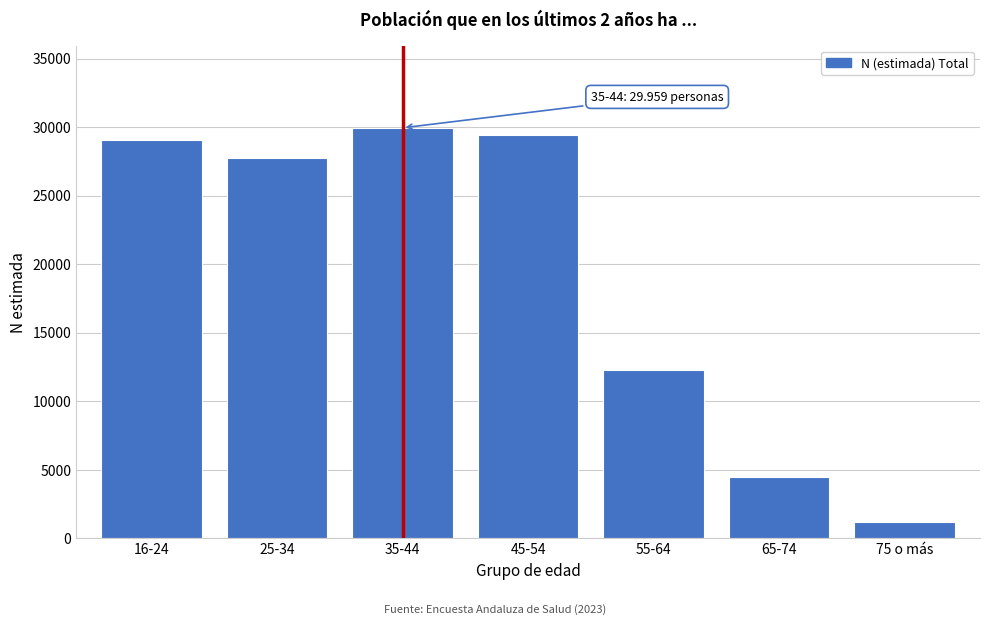

Reading left to right, transcribe all the data shown in this chart.

29042	27793	29959	29447	12305	4474	1178